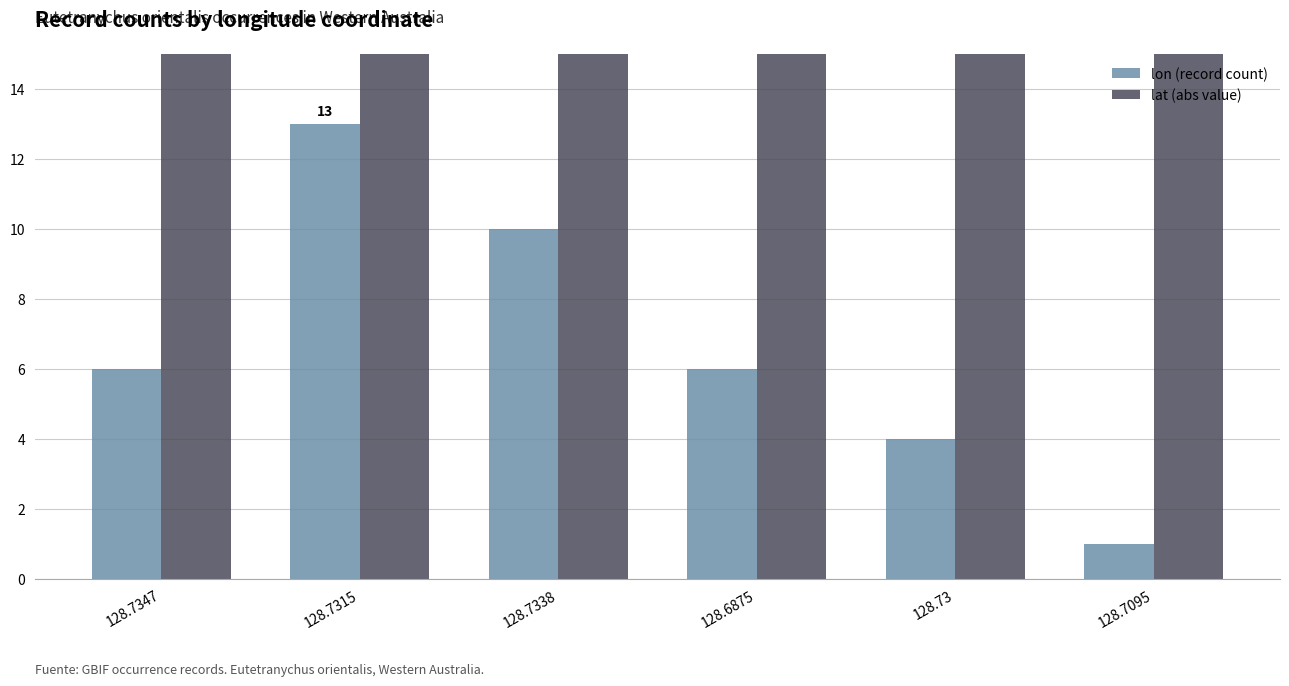

Between 128.7315 and 128.6875, which is larger?

128.7315